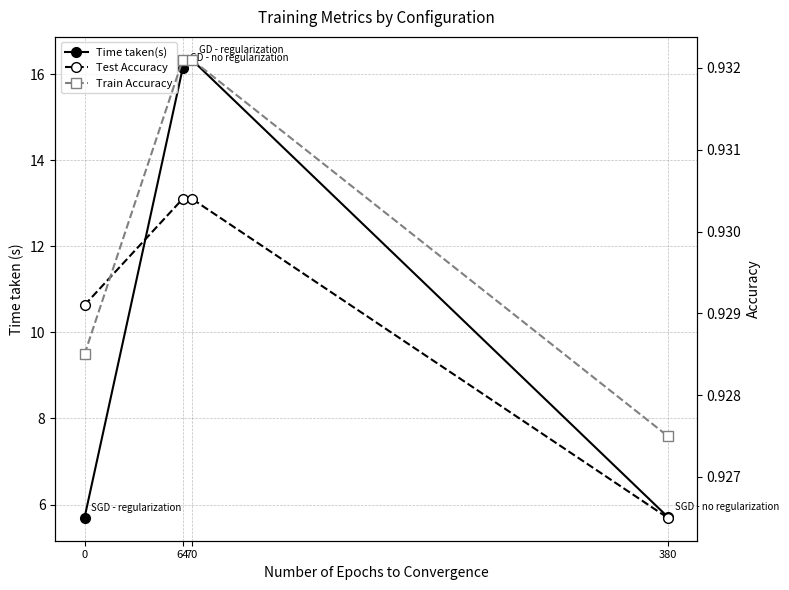

What is the highest value of the Train Accuracy series?

0.9